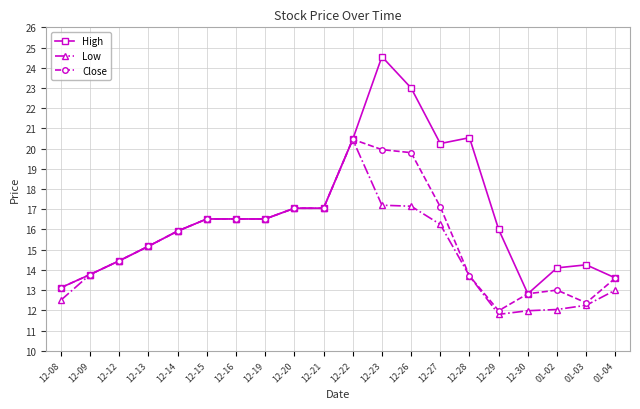

Rank the series by their average value, from lowest to highest.

Low, Close, High